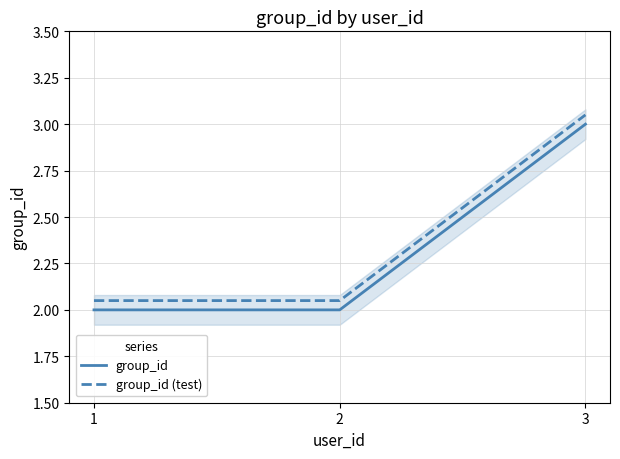

What are all the series names shown in the legend?

group_id, group_id (test)